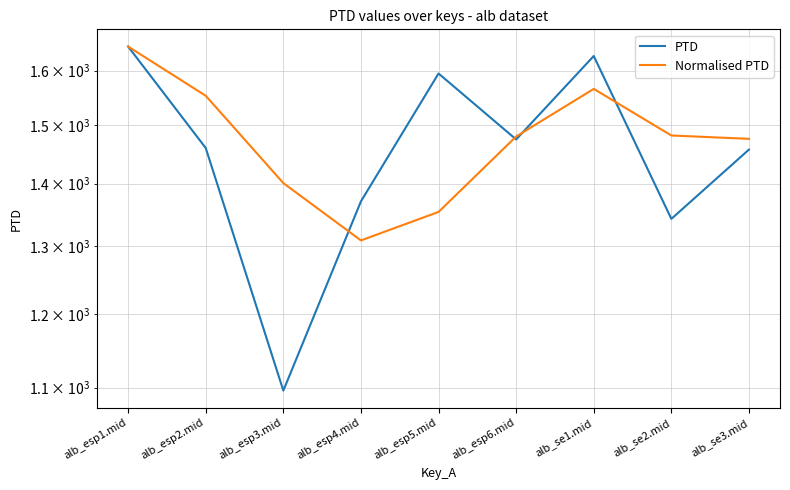

What is the label of the 7th point from the left?

alb_se1.mid